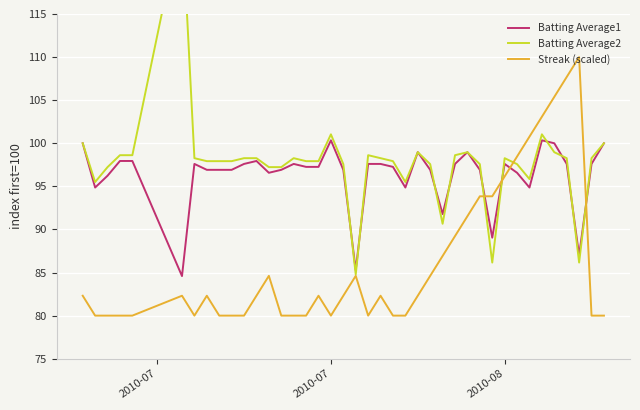

Count the number of categories in the chart.

40